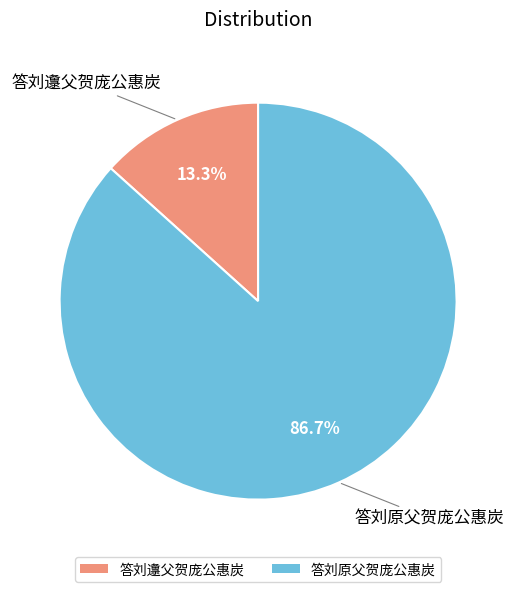

The 答刘原父贺庞公惠炭 slice represents 87% of the pie. True or false?

True